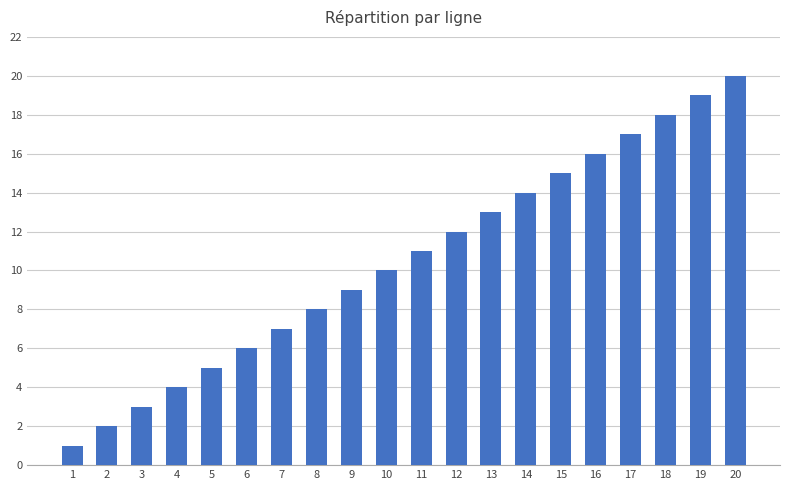

Reading left to right, transcribe all the data shown in this chart.

1	2	3	4	5	6	7	8	9	10	11	12	13	14	15	16	17	18	19	20